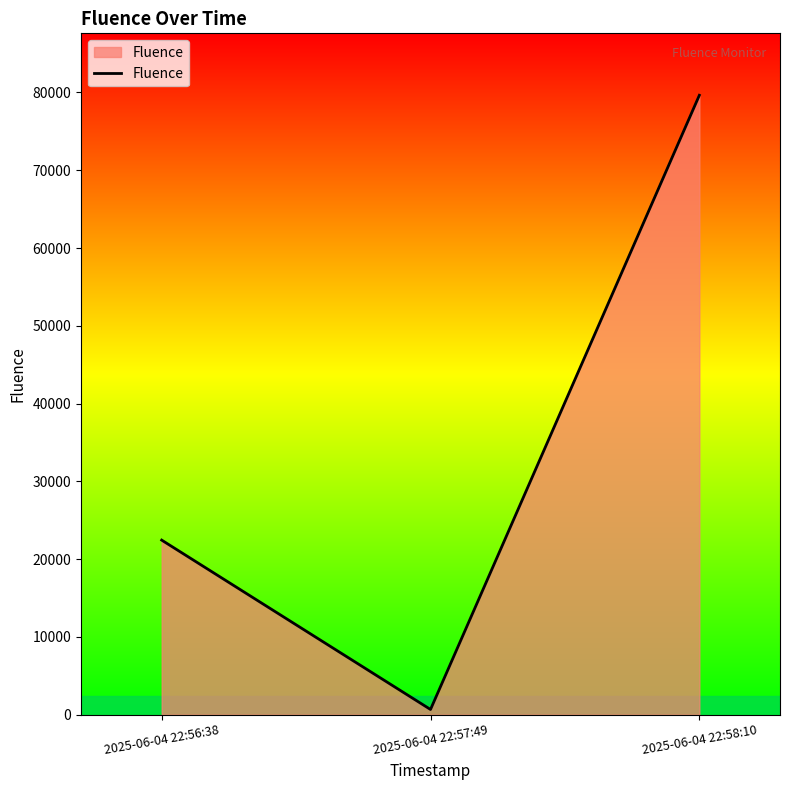

Which category has the highest value across all series?

2025-06-04 22:58:10